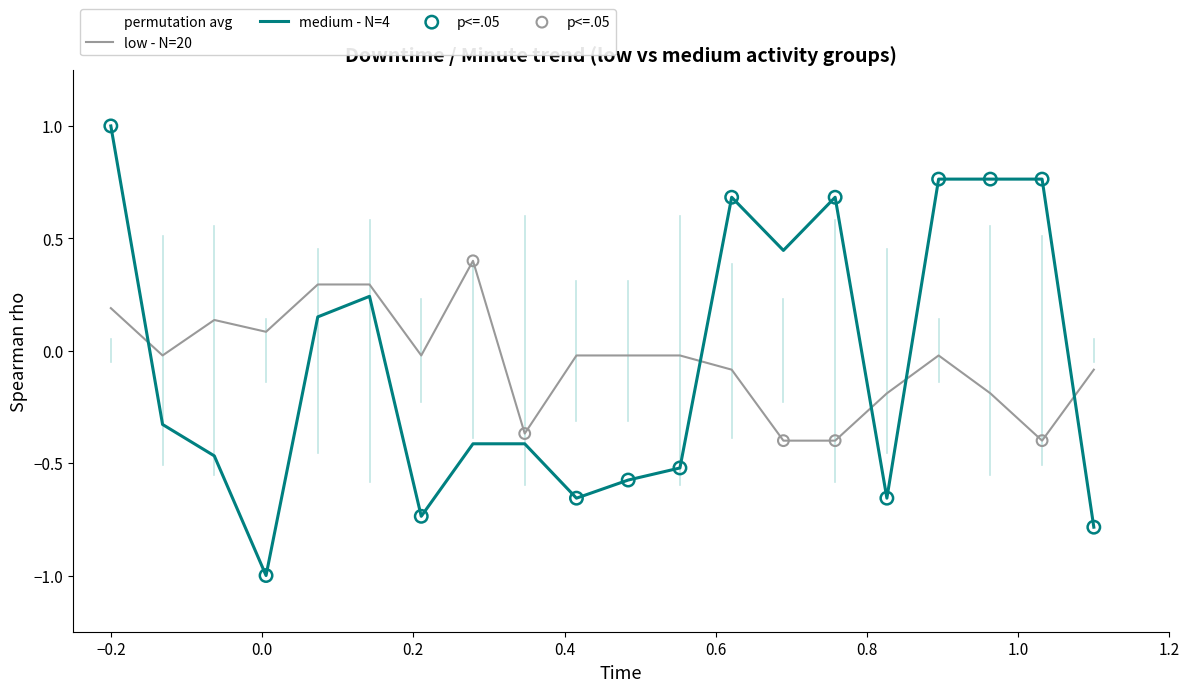

Which series has the largest Y range (max minus min)?

medium - N=4